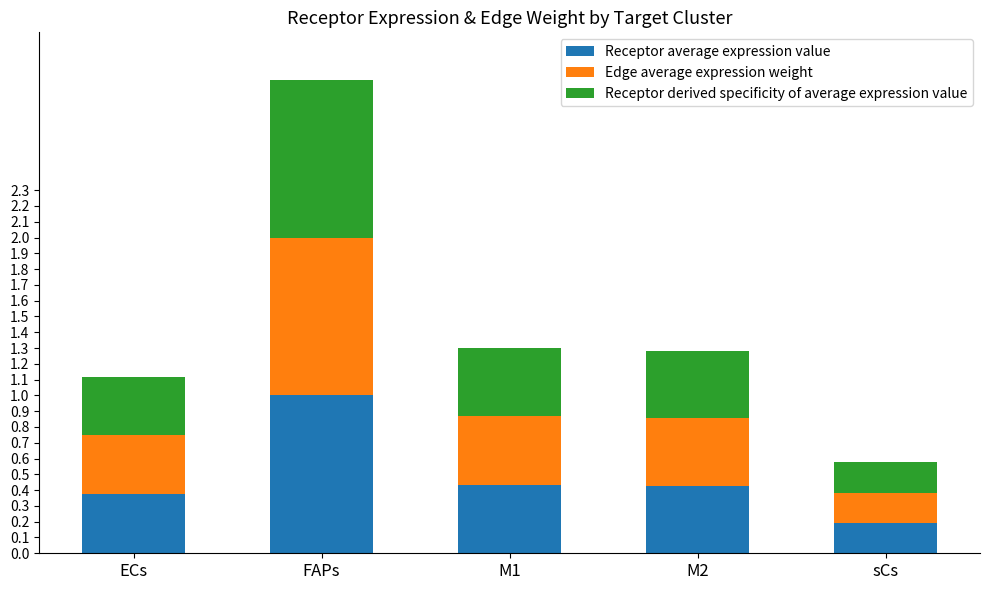

What is the sum of all Receptor average expression value values?

2.4